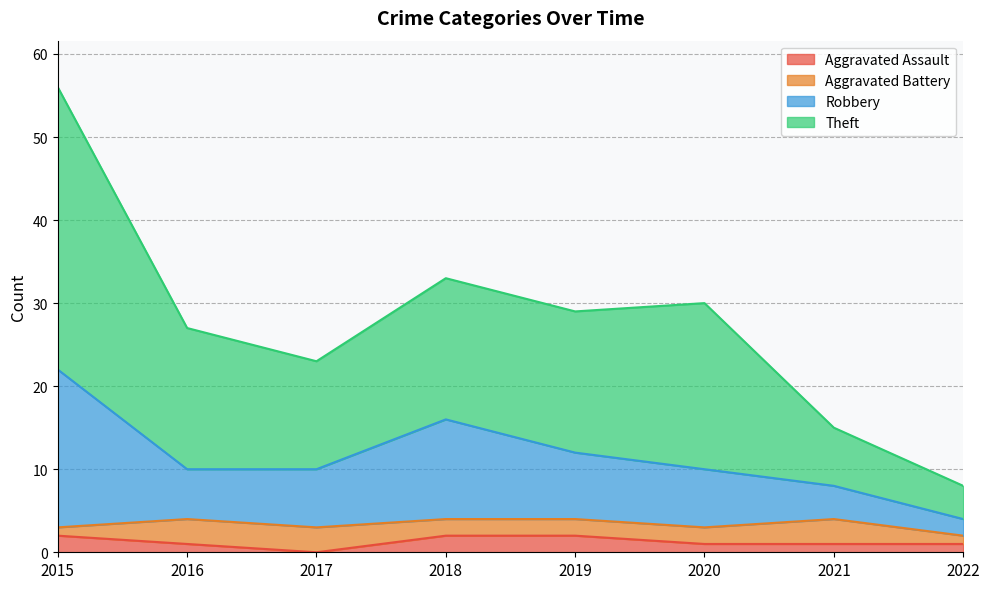

Is it true that Aggravated Assault equals 1 at 2022?

True